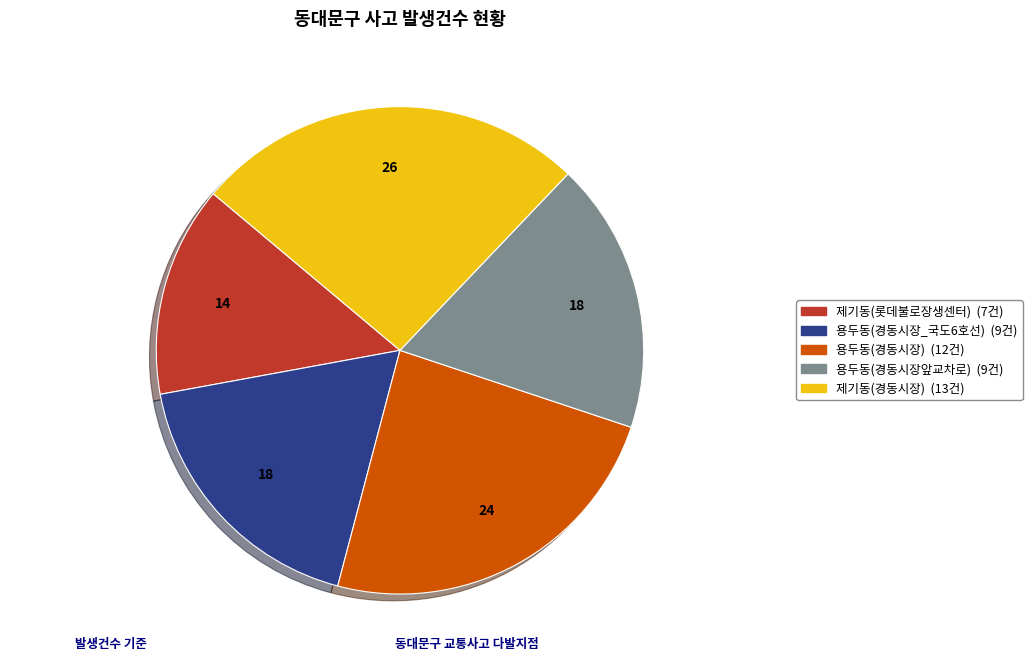

Count the number of slices in the pie.

5